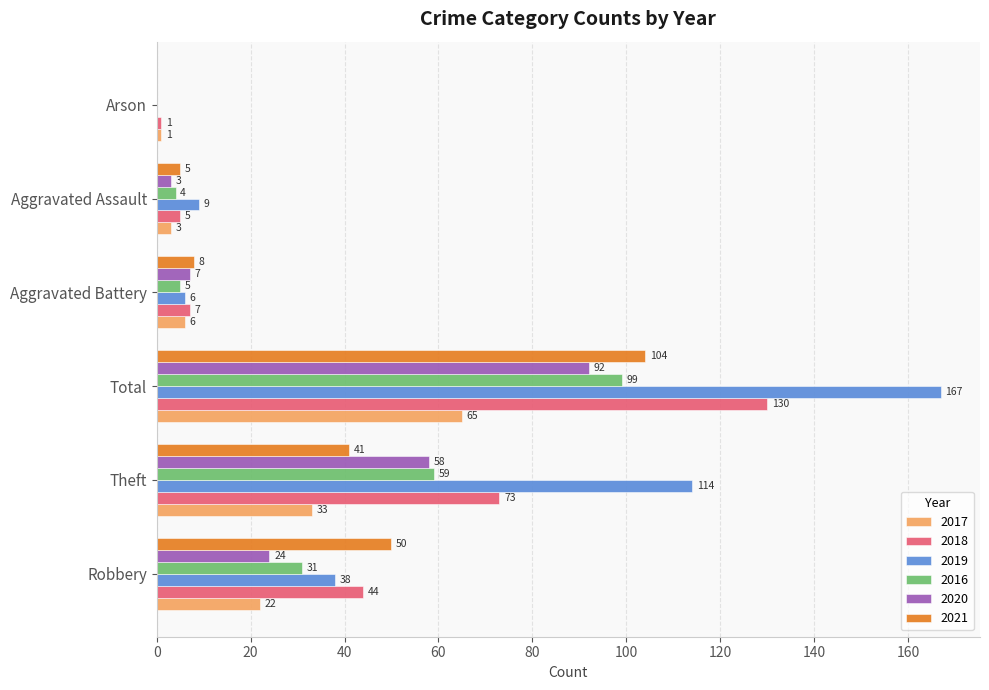

What is the total value across all series at Robbery?

209